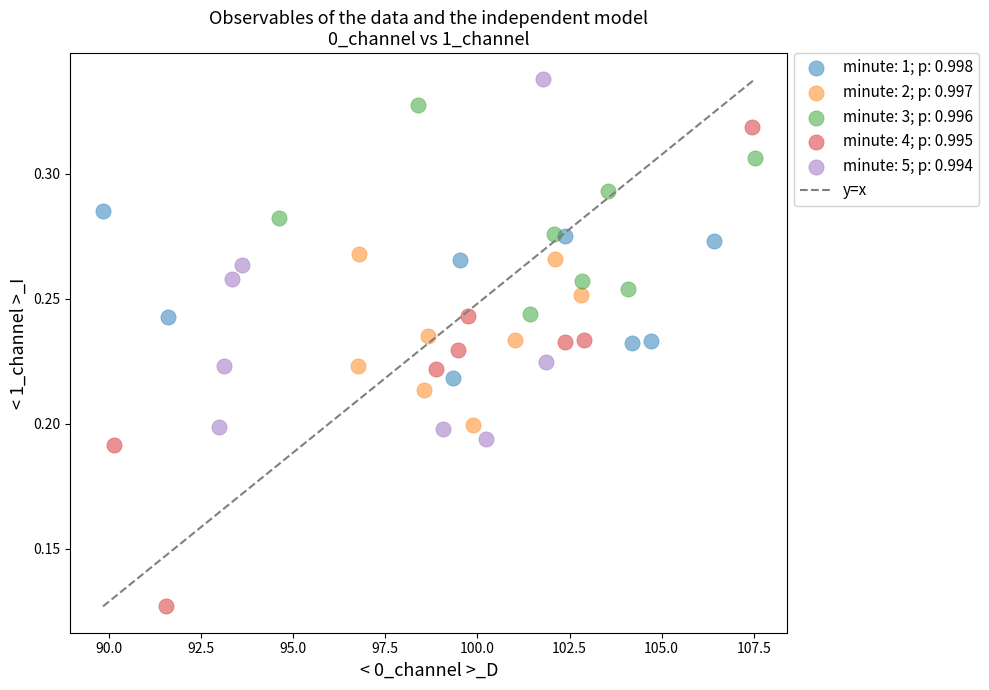

Which series contains the highest Y value?

minute: 5; p: 0.994